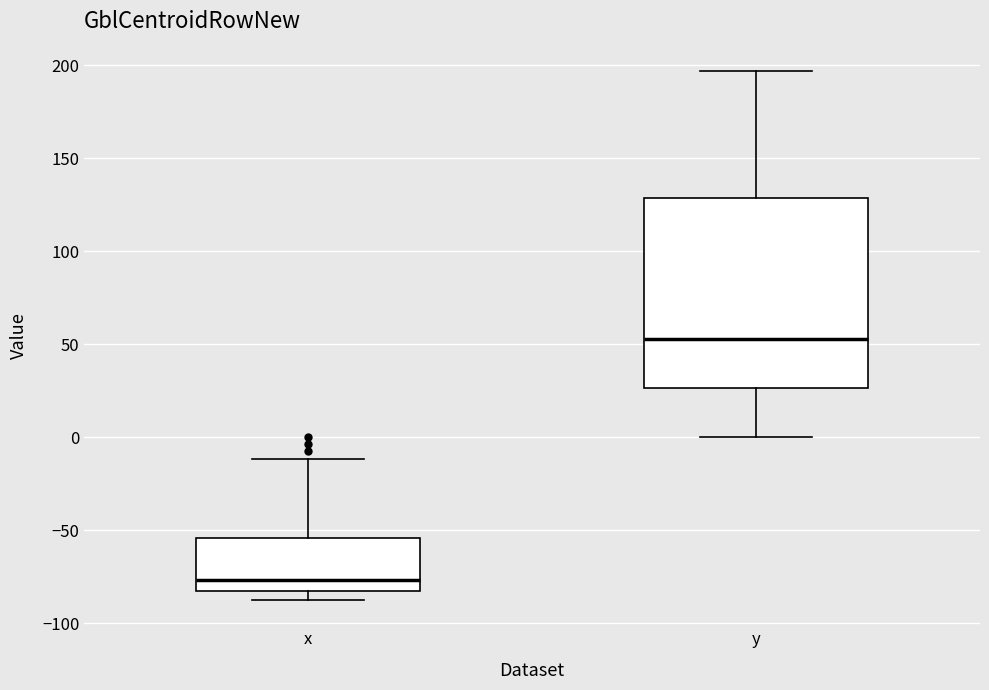

Reading left to right, read every box against the y-axis: the position of its median line, the range the box covers, and the ends of its whiskers. The values are not printed on the chart, so give them approximately, as read against the axis.

x: median -75, box -80 to -55, whiskers -85 to -10
y: median 55, box 25 to 130, whiskers 0 to 195